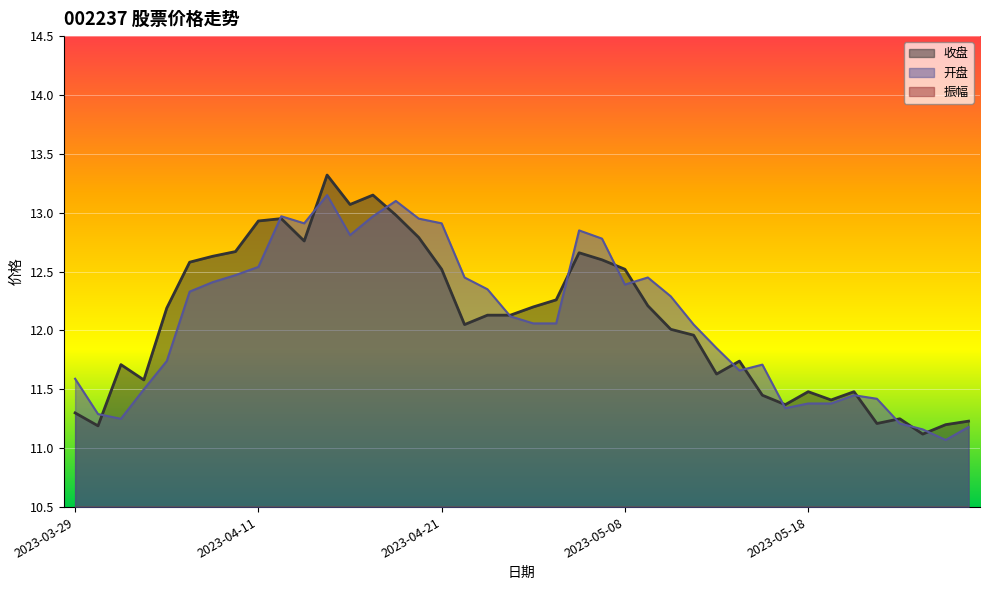

Which label corresponds to the largest value in the chart?

2023-04-14